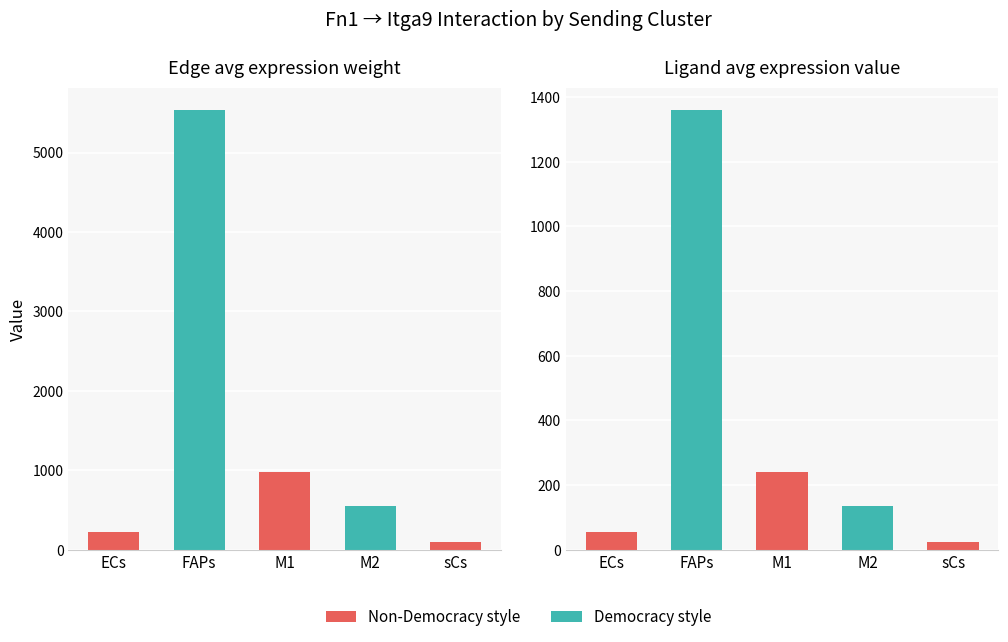

What position from the left is M1?

3